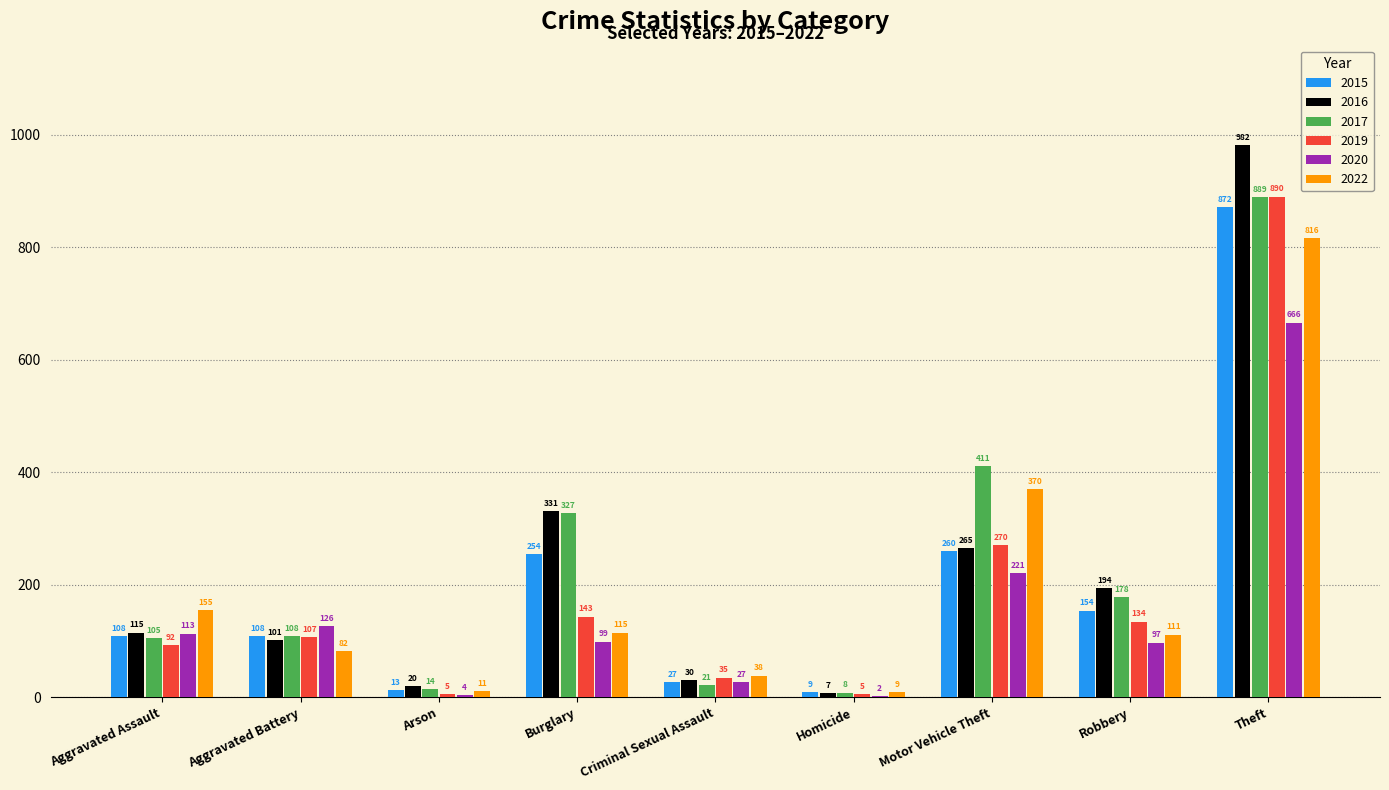

Which category has the highest value across all series?

Theft